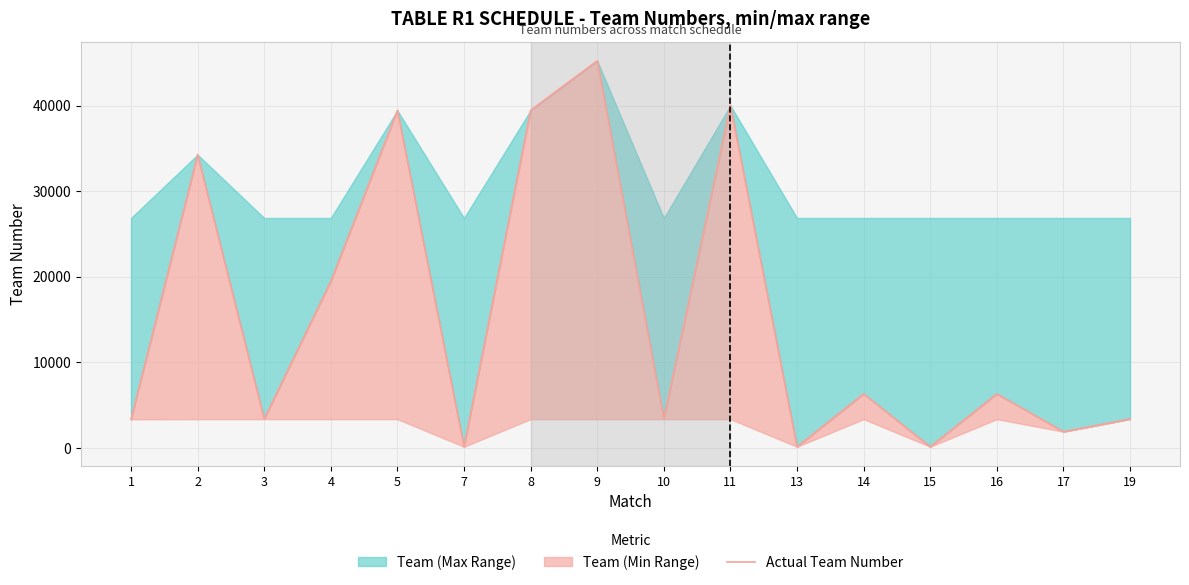

How many values are below 6328?

8